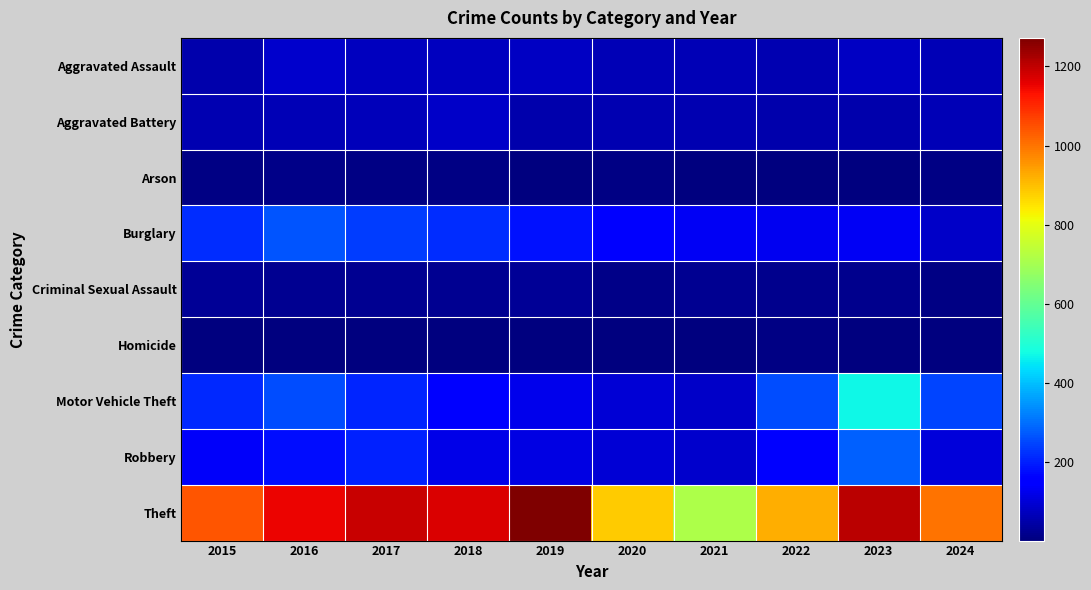

Rank the series by their maximum value, from highest to lowest.

Theft, Motor Vehicle Theft, Robbery, Burglary, Aggravated Assault, Aggravated Battery, Criminal Sexual Assault, Arson, Homicide